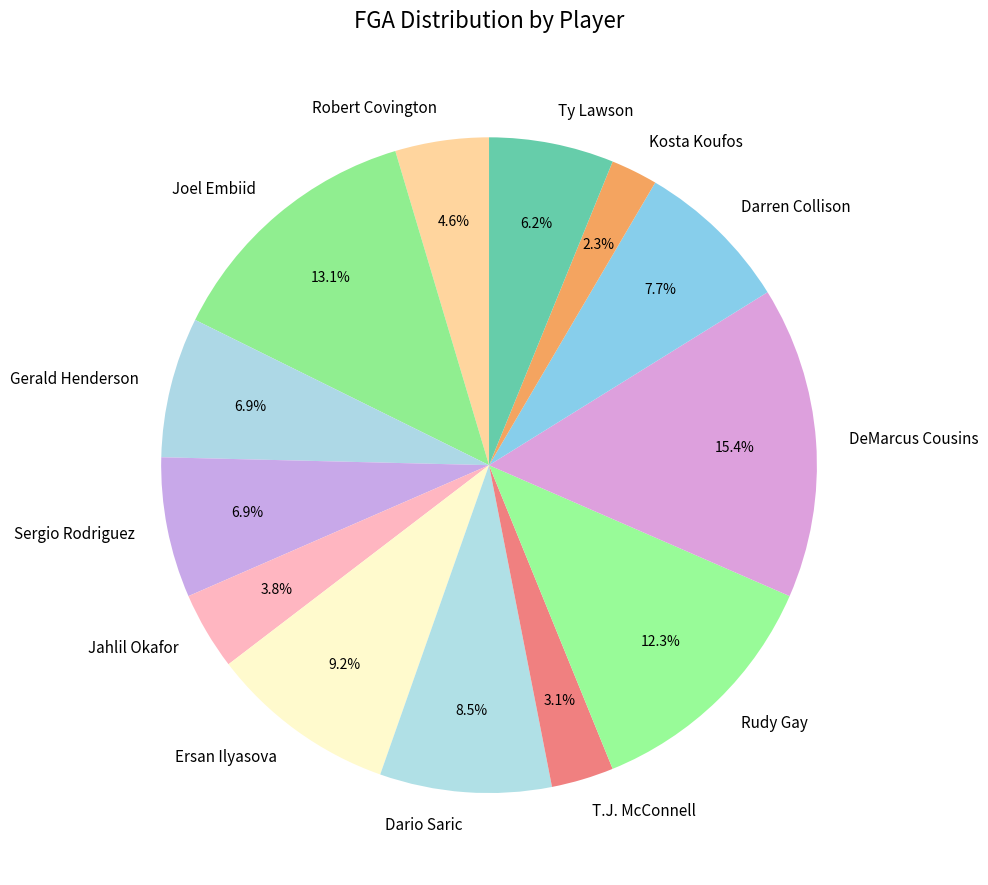

How many segments does this pie chart have?

13